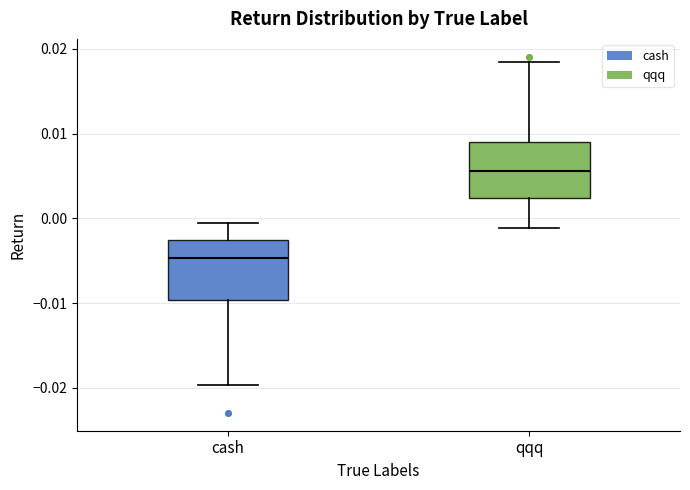

Reading left to right, transcribe this box plot: for each box, give where its median line is, the range the box spans, and where its two whiskers end, as read against the y-axis. The values are not printed on the chart, so give them approximately, as read against the axis.

cash: median -0.005, box -0.010 to -0.003, whiskers -0.020 to -0.001
qqq: median 0.006, box 0.002 to 0.009, whiskers -0.001 to 0.018